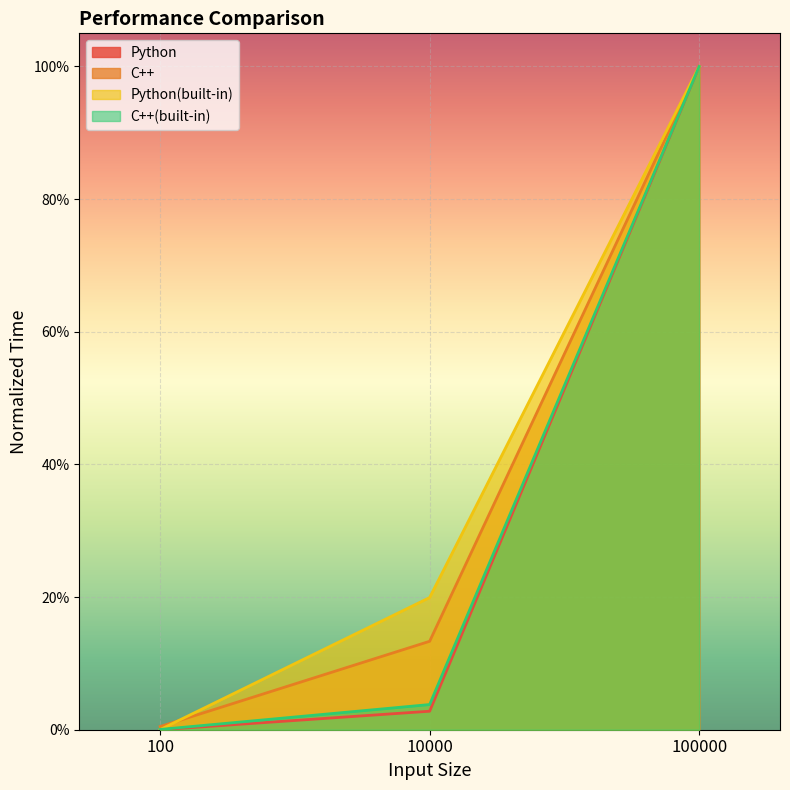

Between 100 and 100000, which is larger?

100000